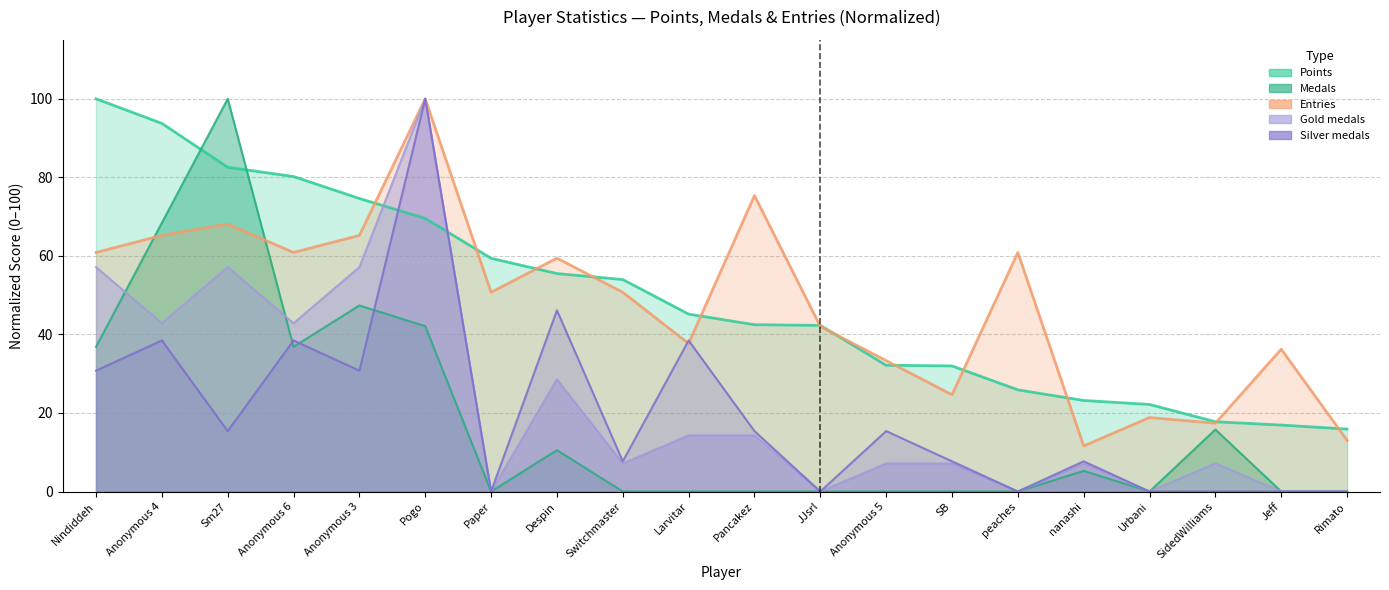

What is the label of the 14th point from the right?

Paper